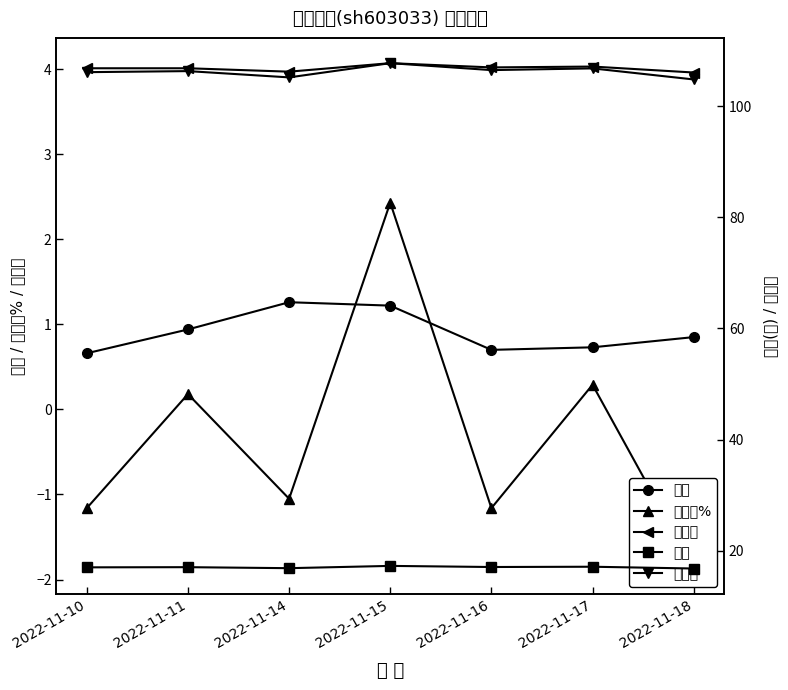

Where is 价格 nearest to the value 17?

2022-11-10